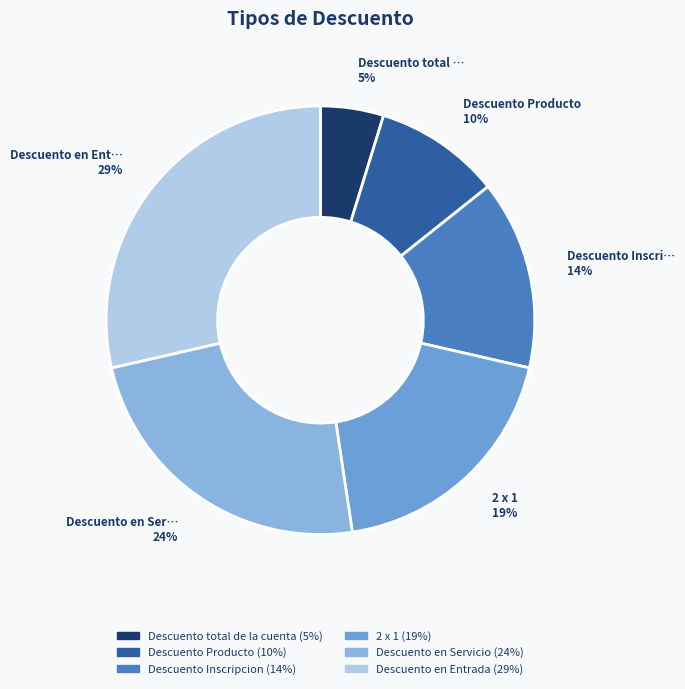

The 2 x 1 slice represents 31% of the pie. True or false?

False